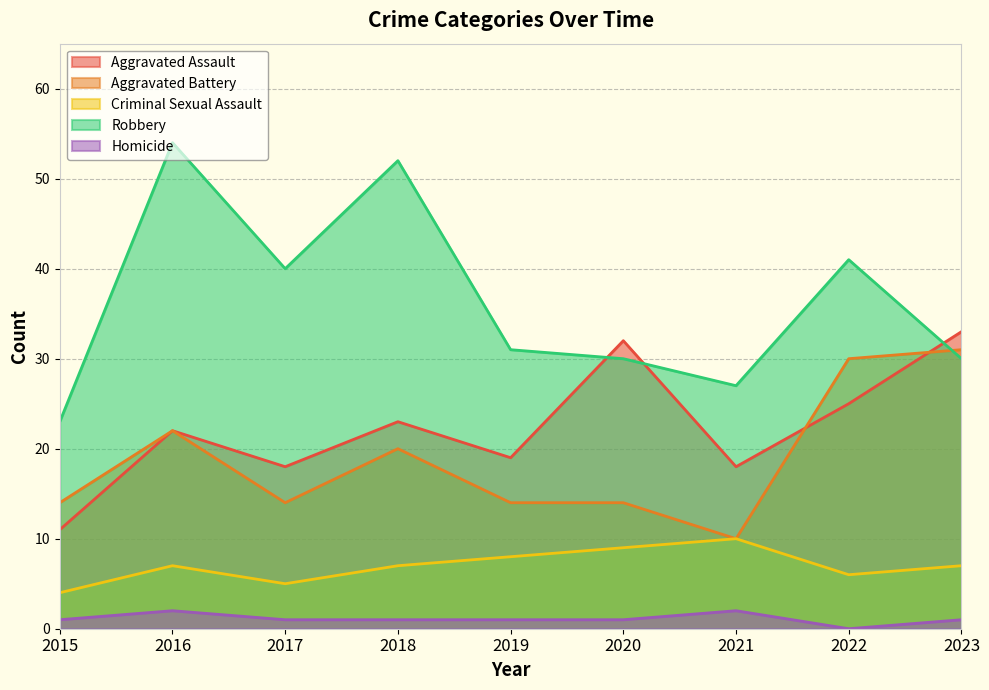

What is the difference between the Criminal Sexual Assault values at 2021 and 2017?

5